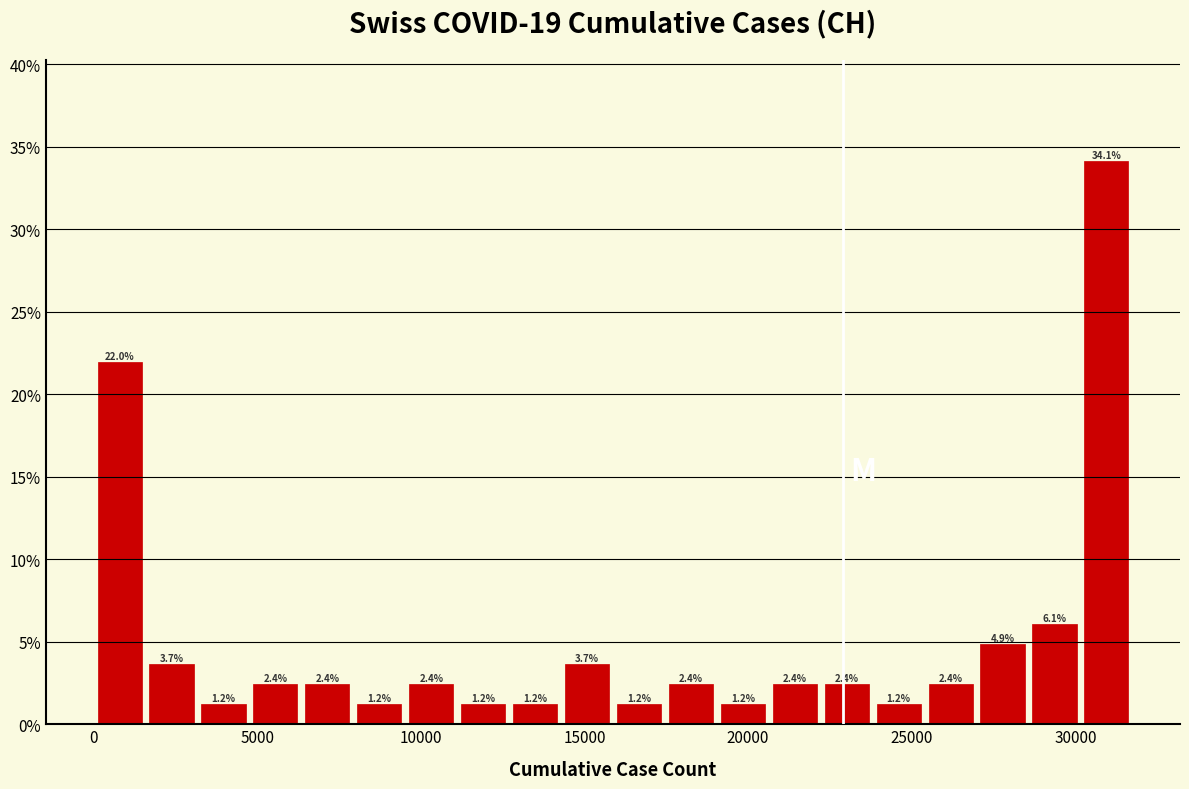

Around what value on the x-axis is the tallest bar? Give the approximate position of its centre, as read against the axis.

31000